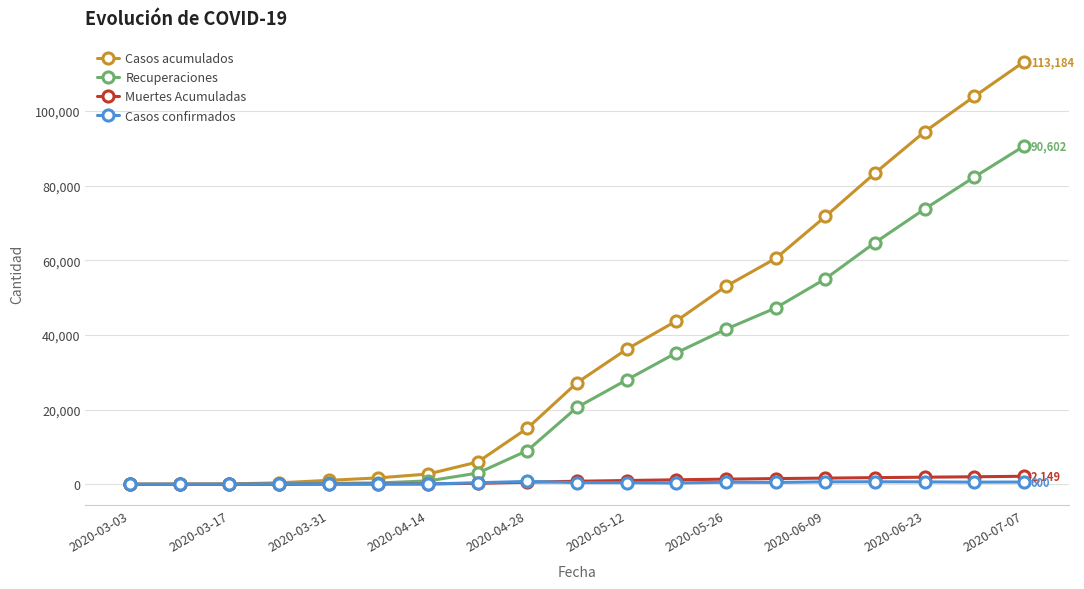

Which series has the largest range (max minus min)?

Casos acumulados